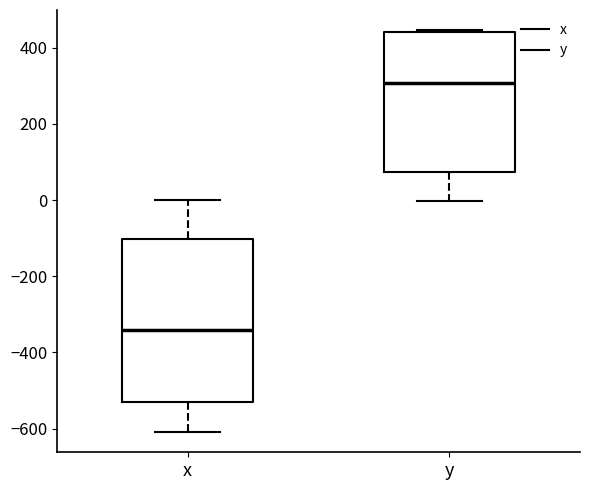

Reading left to right, read every box against the y-axis: the position of its median line, the range the box covers, and the ends of its whiskers. The values are not printed on the chart, so give them approximately, as read against the axis.

x: median -340, box -540 to -100, whiskers -600 to 0
y: median 300, box 80 to 440, whiskers 0 to 440